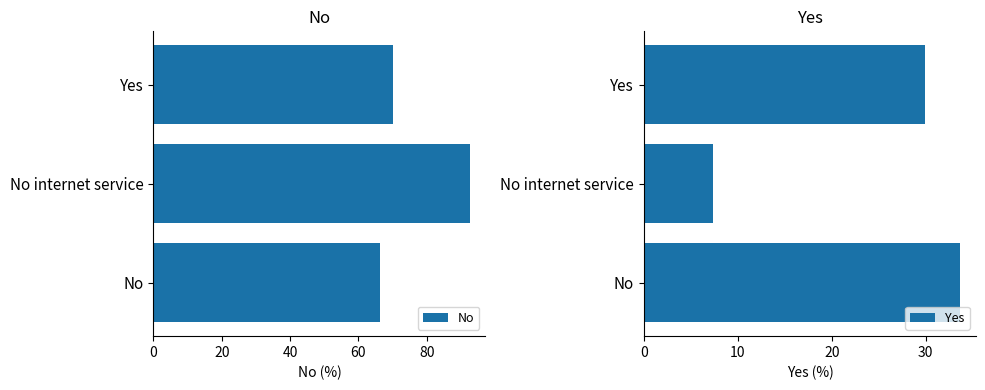

Rank the series at Yes from lowest to highest value.

Yes, No